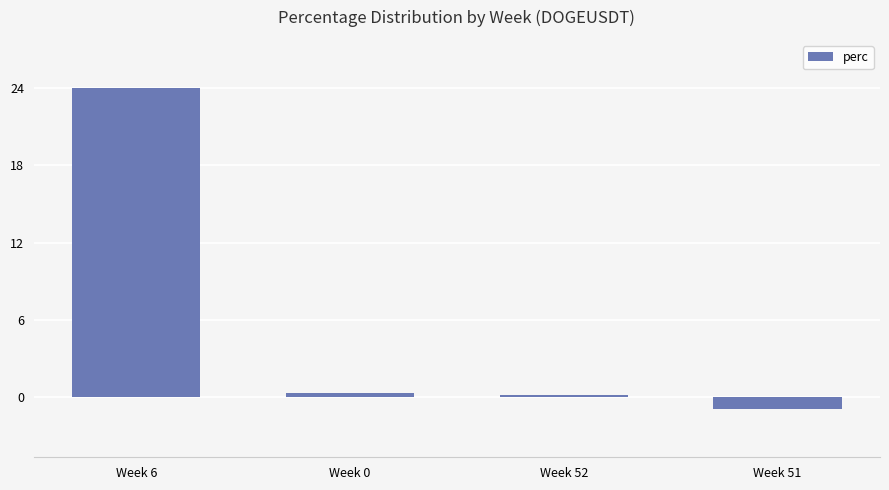

How many categories are shown in the chart?

4